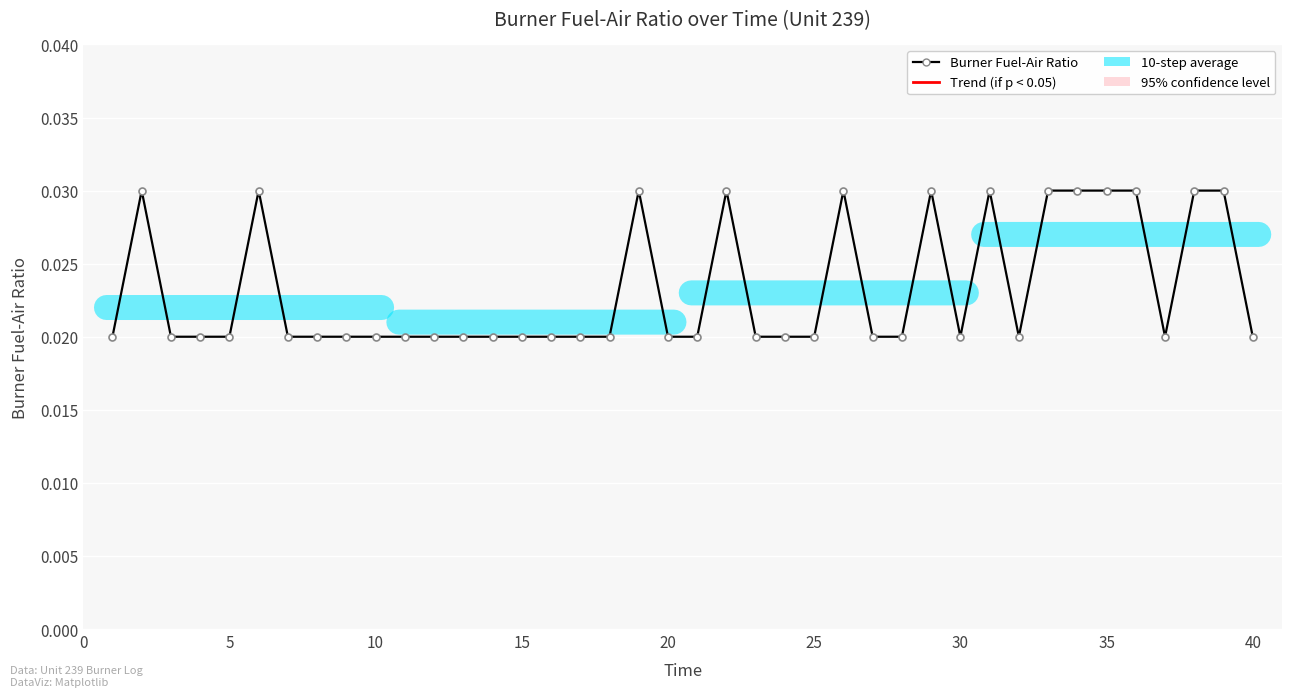

Count the values in the range 0 to 1.

40